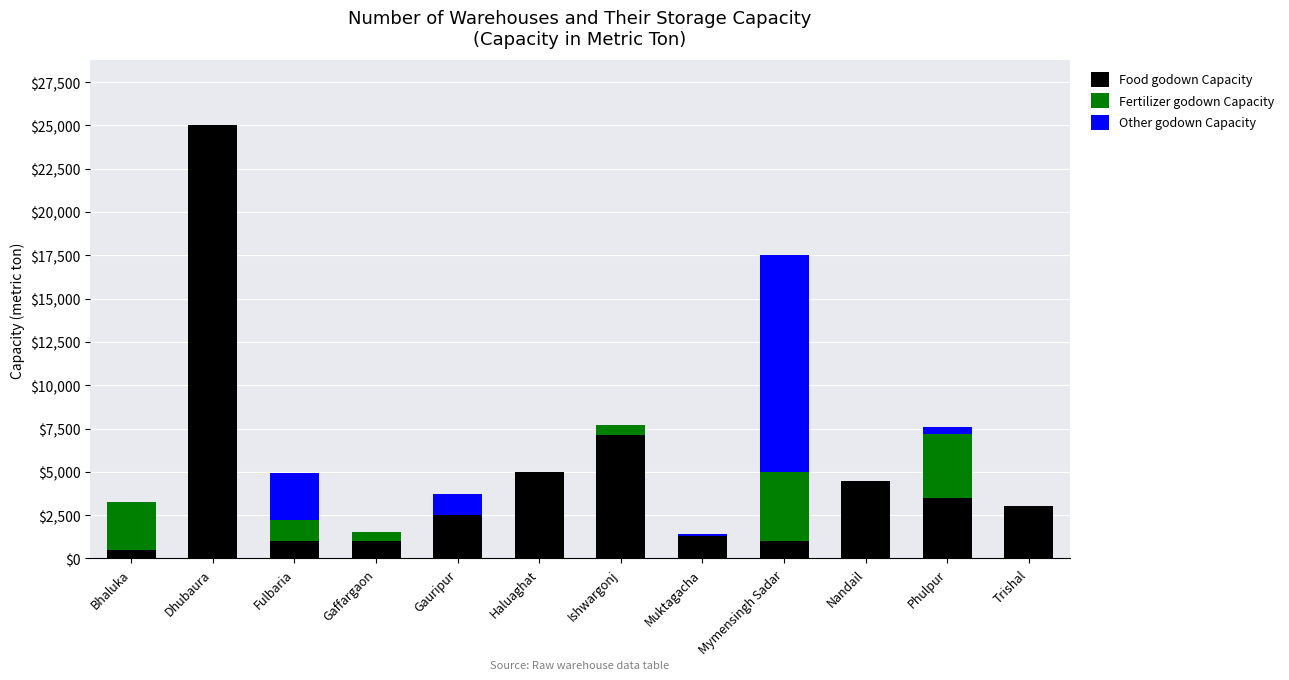

What is the total value across all series at Nandail?

4500